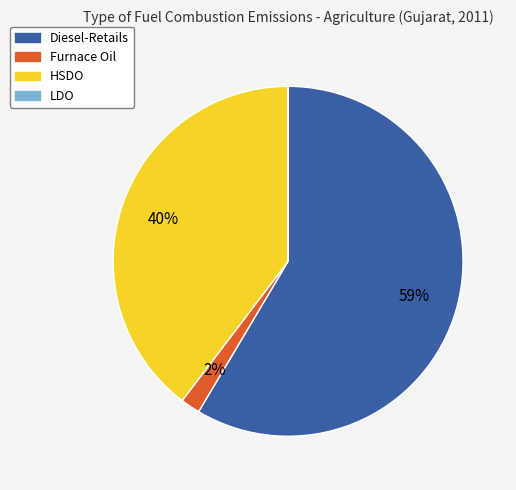

To the nearest percent, what is the average slice percentage?

25%